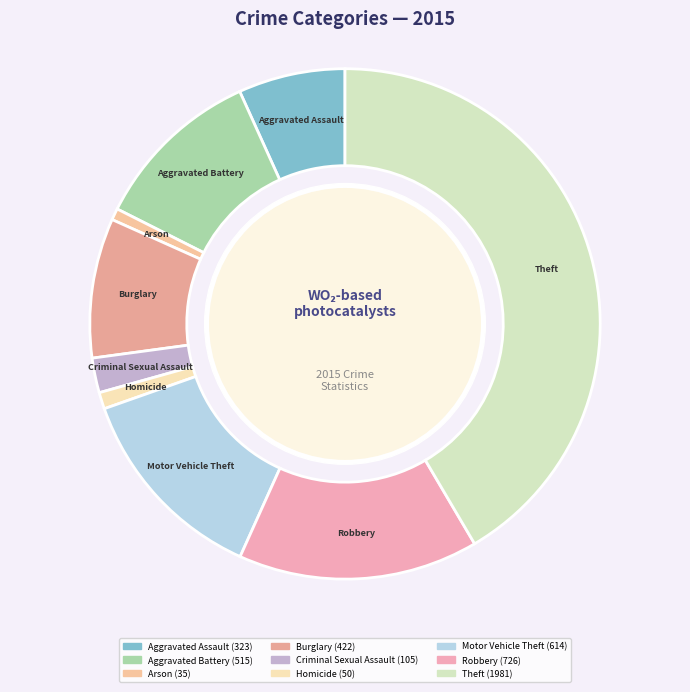

Is the sum of Burglary and Aggravated Assault greater than half?

No